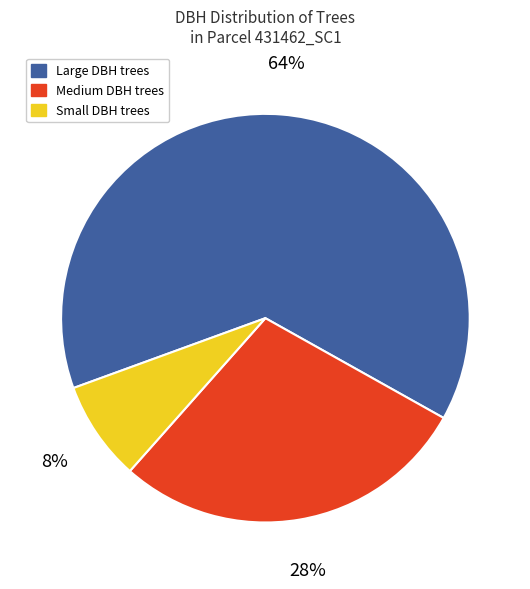

Between Small DBH trees and Medium DBH trees, which is larger?

Medium DBH trees